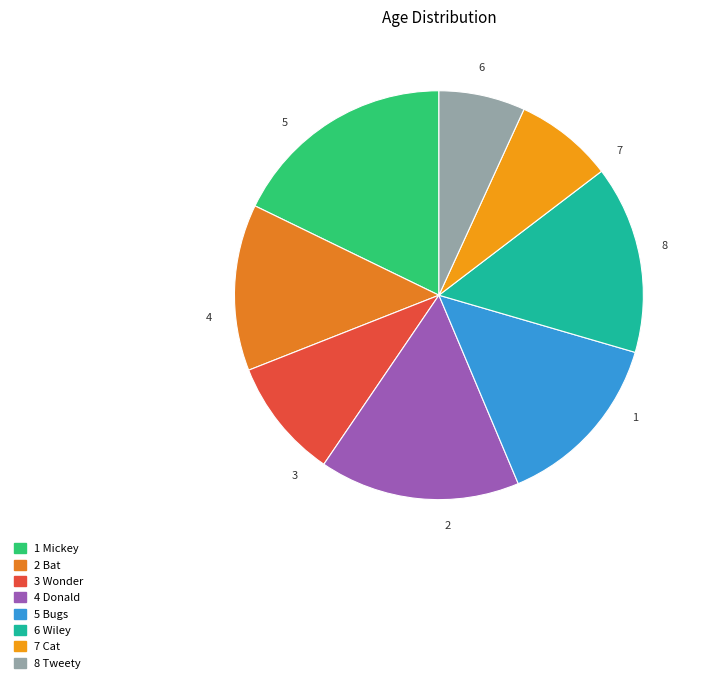

How many segments does this pie chart have?

8